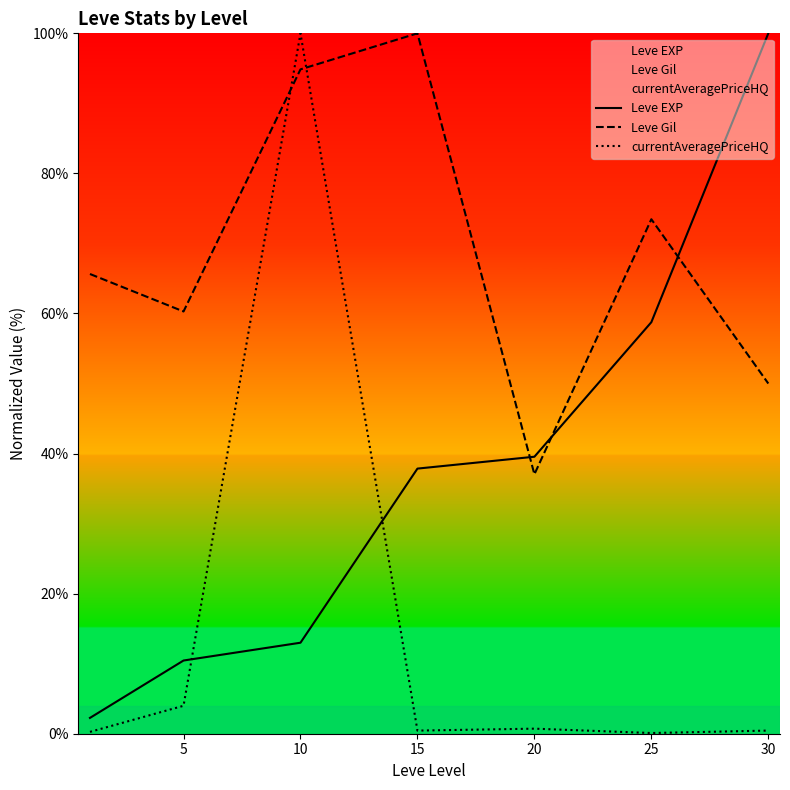

Is the value of Leve Gil at 30 greater than the value of Leve EXP at 10?

Yes